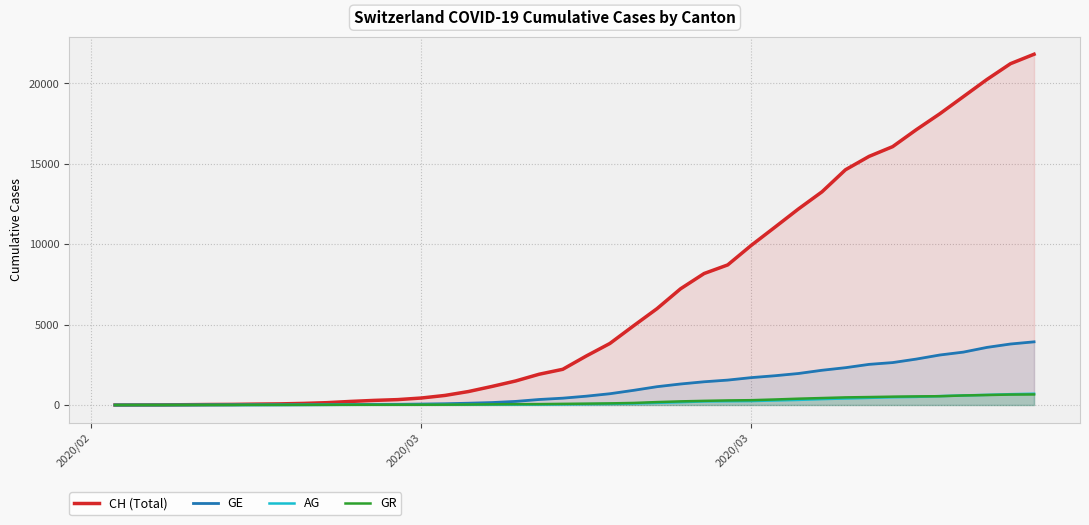

List the series in order of their peak value, highest first.

CH (Total), GE, AG, GR